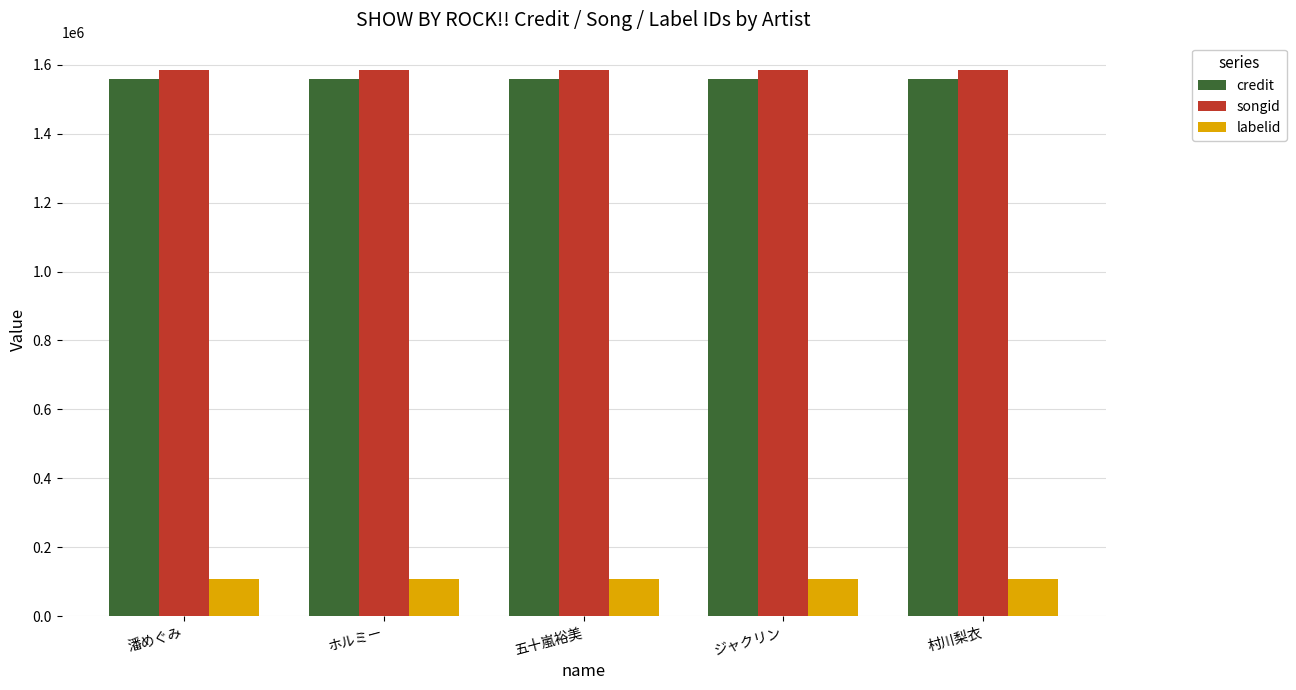

Rank the series at 潘めぐみ from lowest to highest value.

labelid, credit, songid